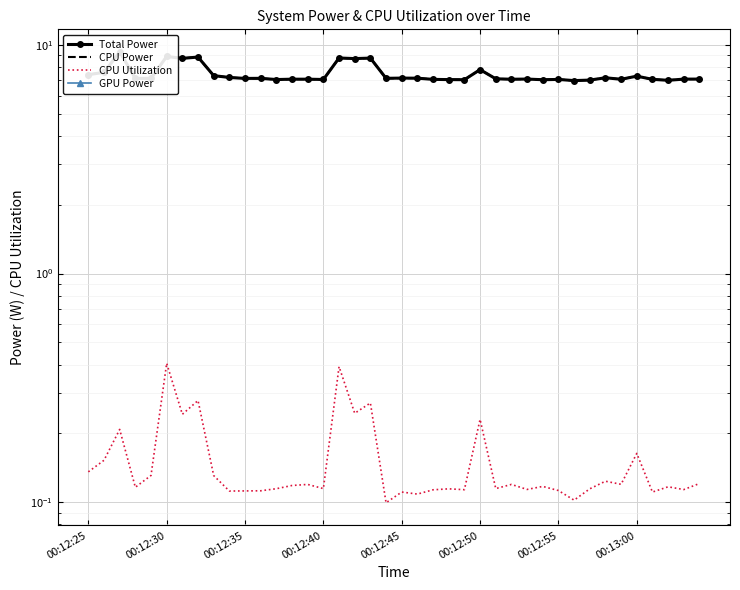

True or false: GPU Power and CPU Utilization intersect in this chart.

False